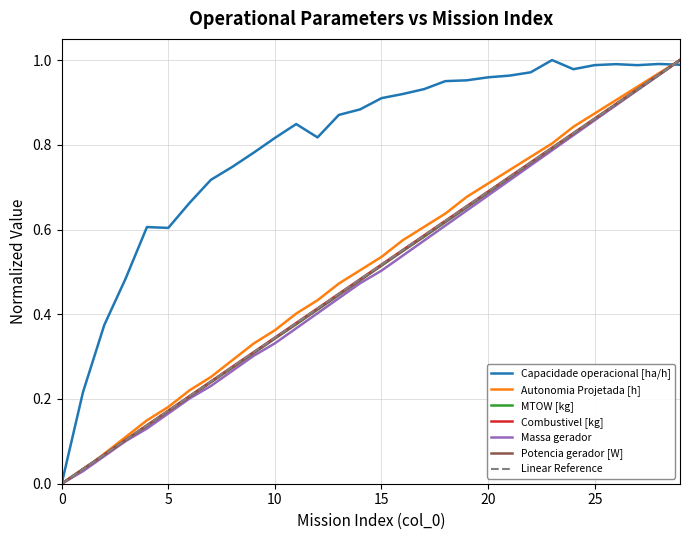

True or false: Combustivel [kg] and Autonomia Projetada [h] cross at least once.

True